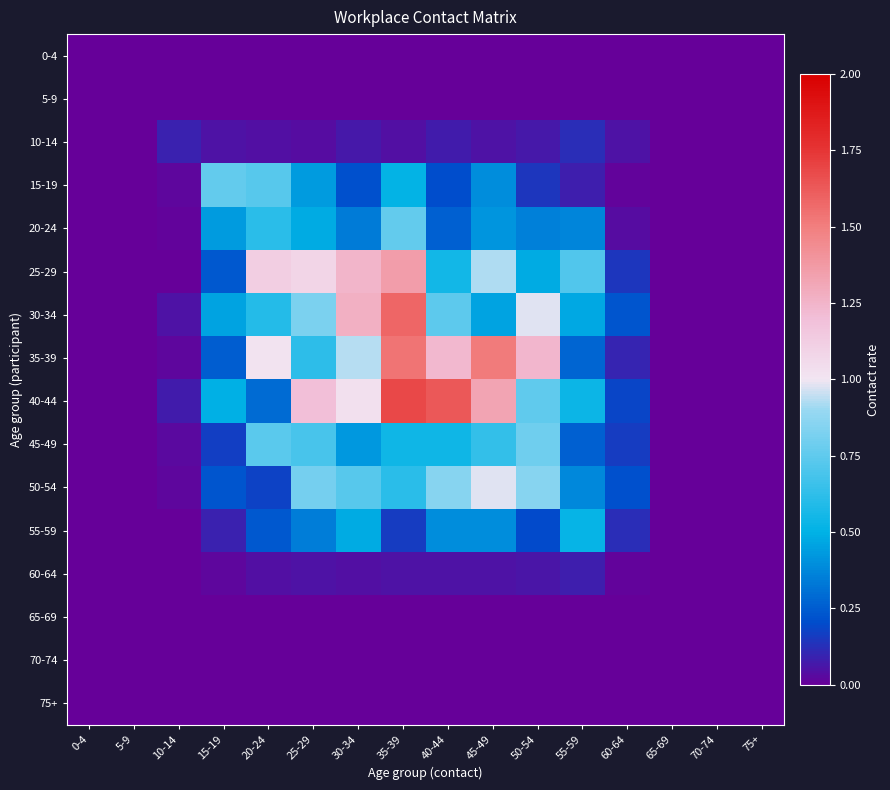

At which category is the sum across all series the highest?

35-39